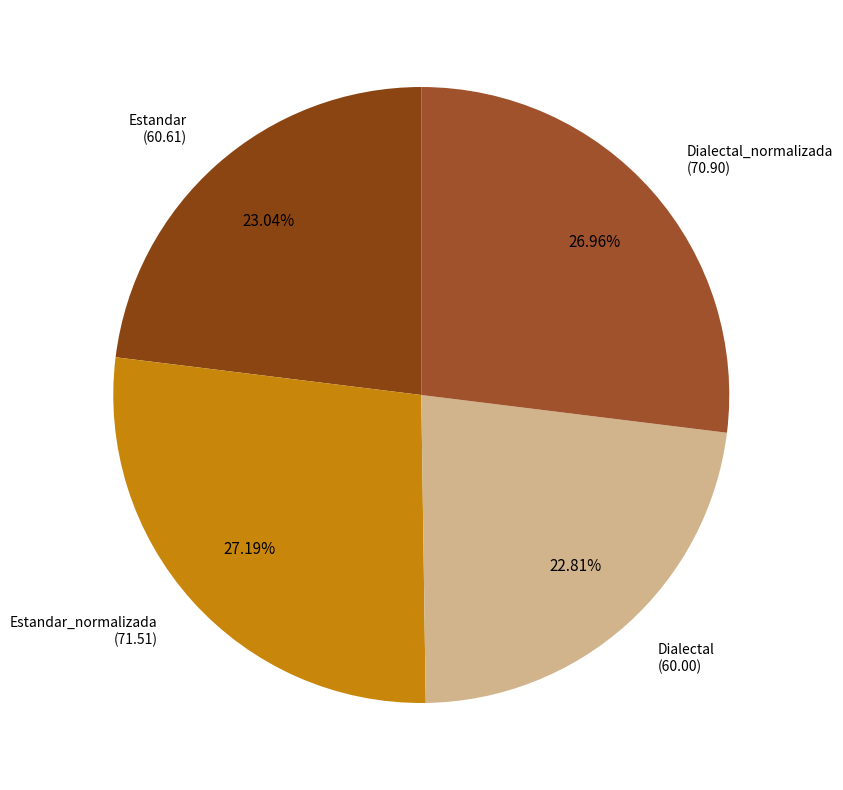

What percentage is NOT represented by Estandar?

77.0%